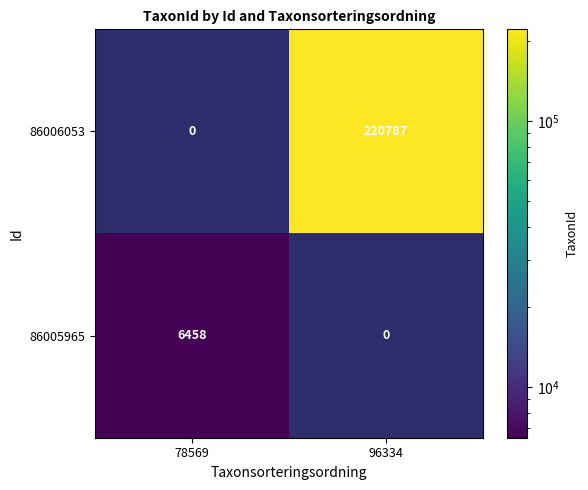

Rank the series by their maximum value, from lowest to highest.

86005965, 86006053